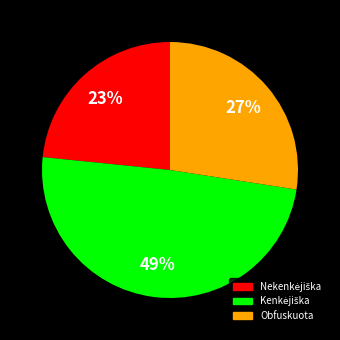

To the nearest percent, what portion does Obfuskuota represent?

27%